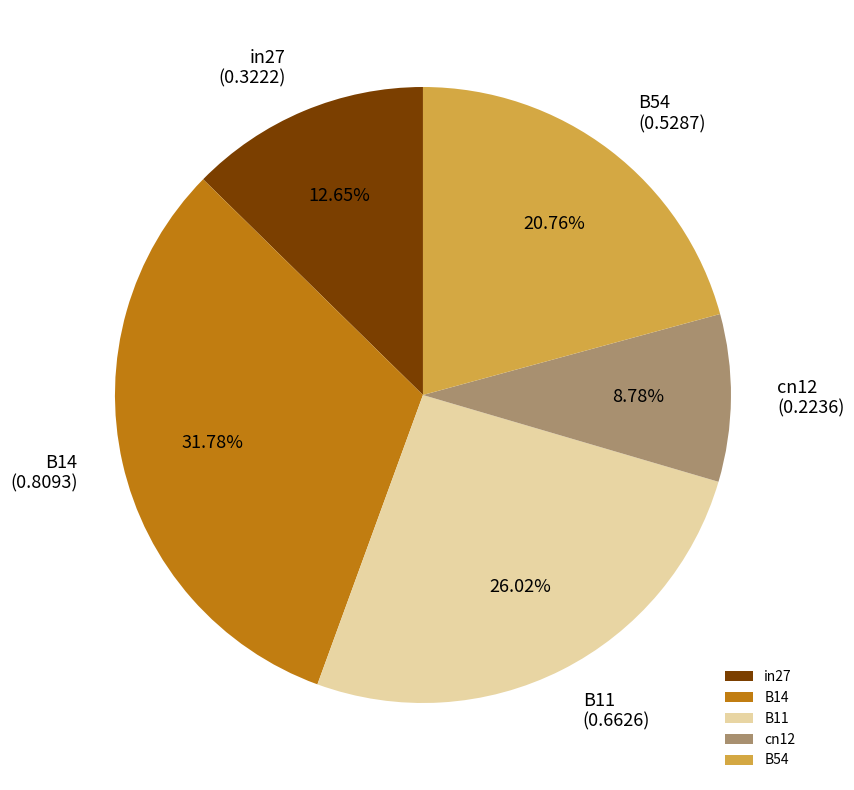

Which has a higher value, in27 or cn12?

in27